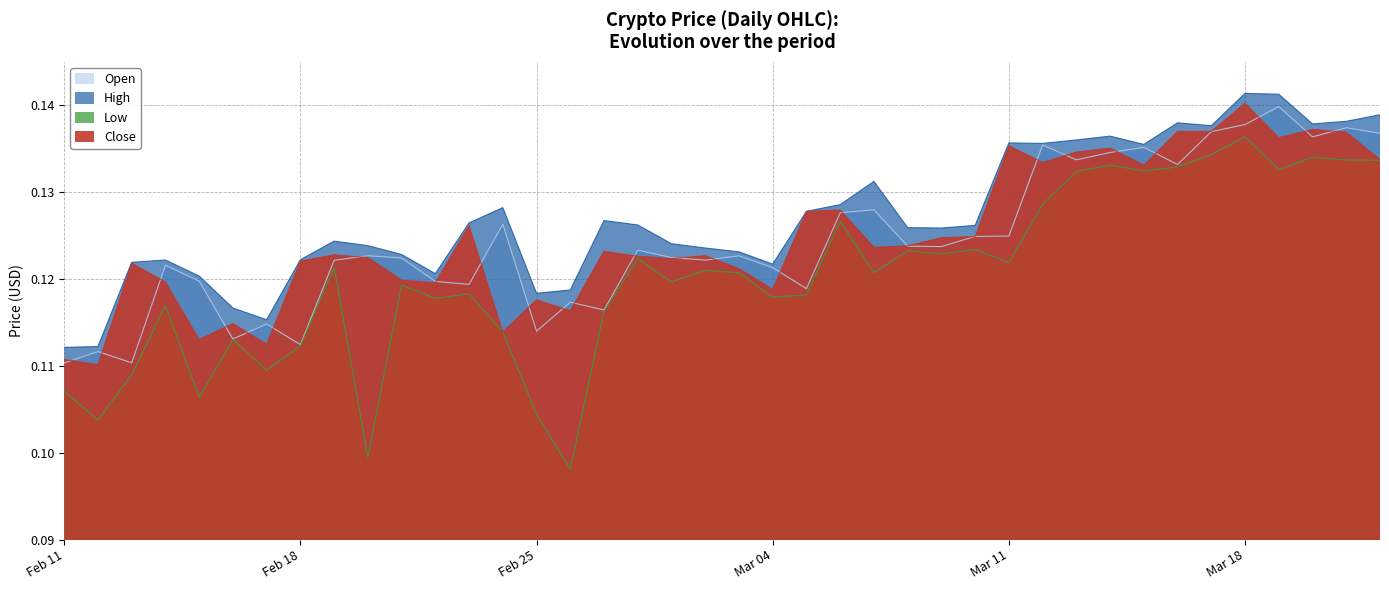

How many distinct data groups are displayed?

4